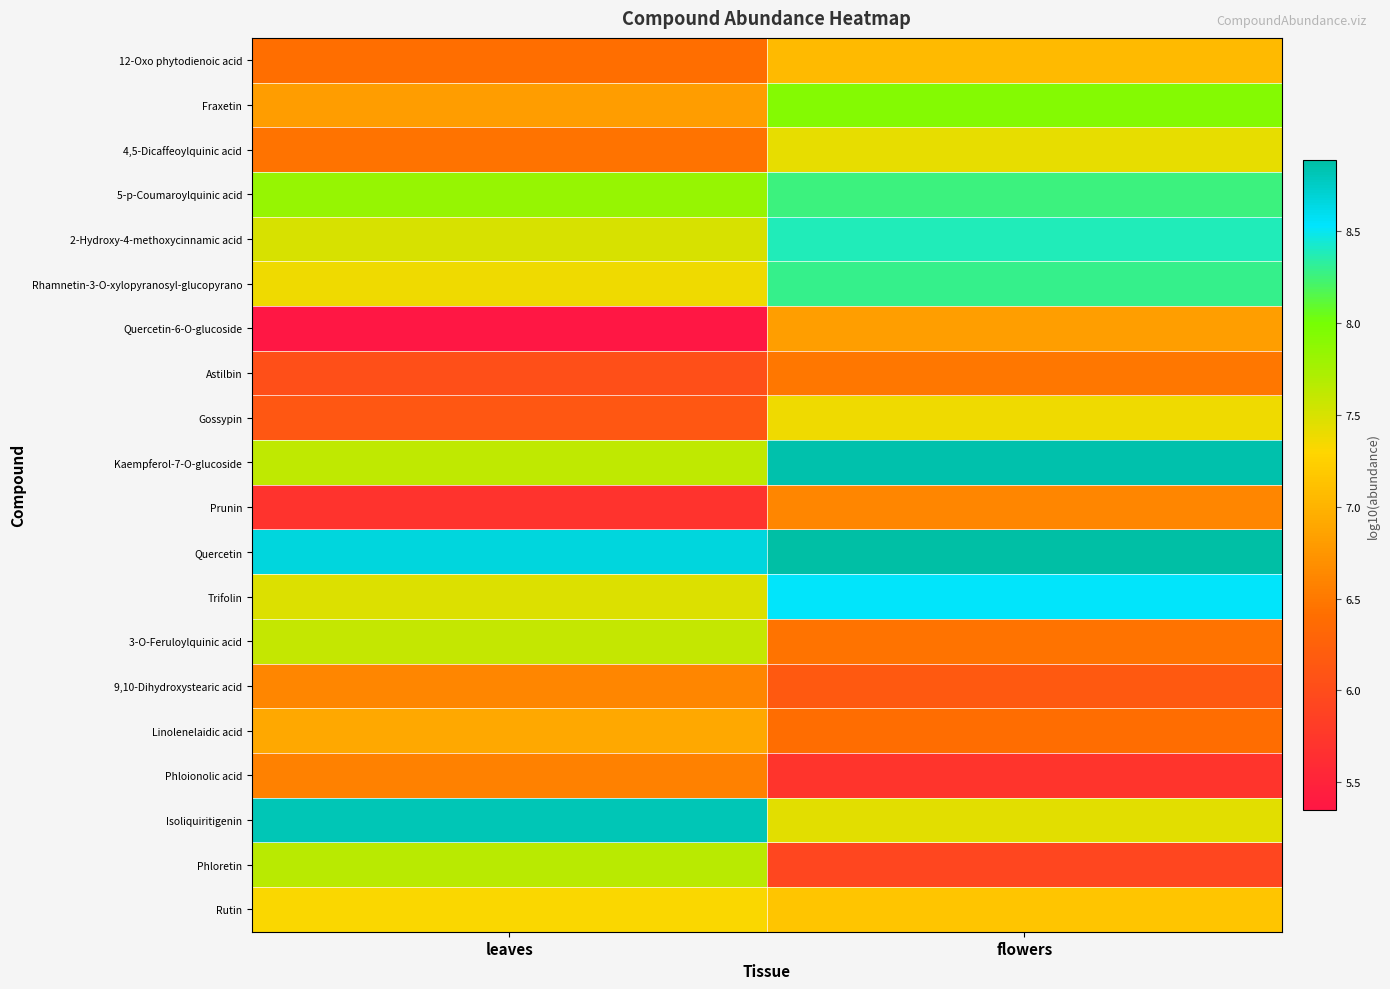

What is the total value across all series at flowers?

146.1